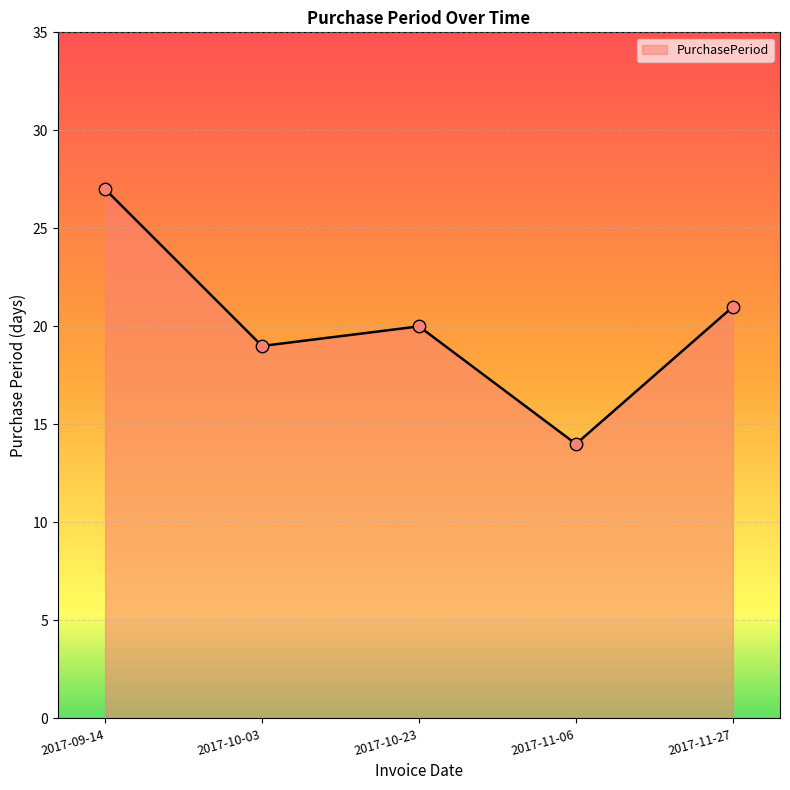

Which has a higher value, 2017-11-27 or 2017-10-03?

2017-11-27